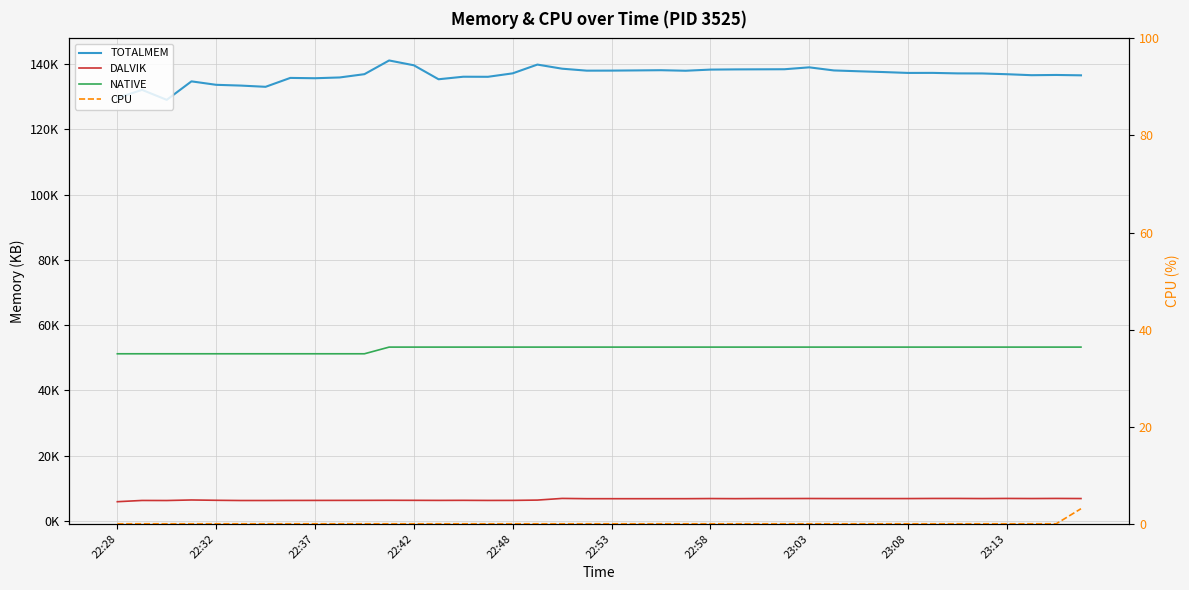

How many distinct data groups are displayed?

4